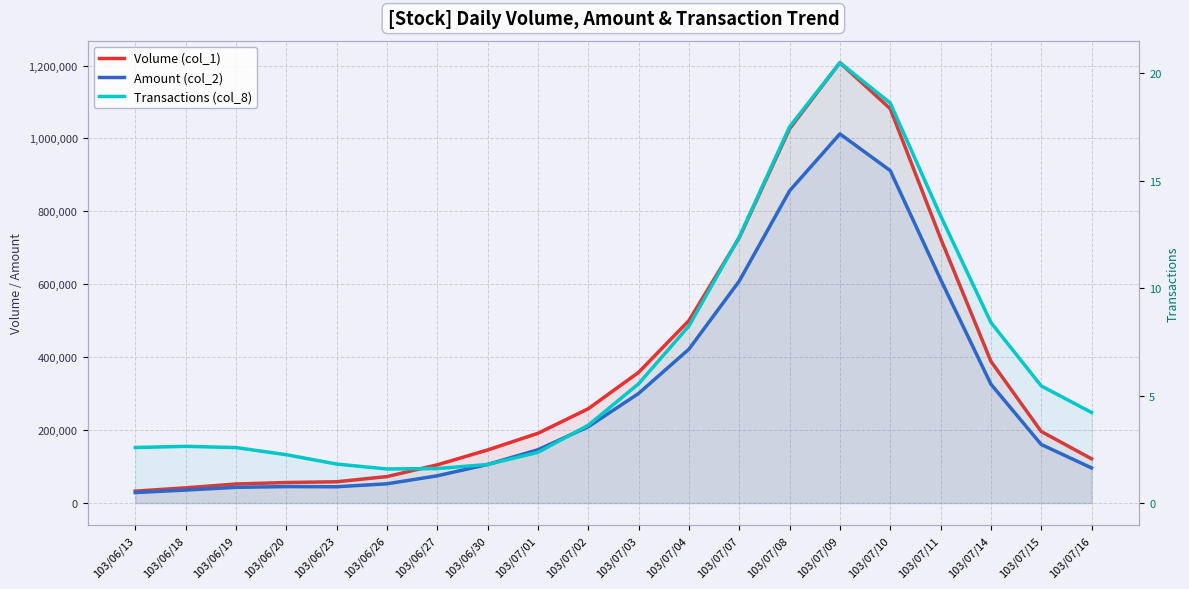

Which category has the lowest value in the Transactions (col_8) series?

103/06/26